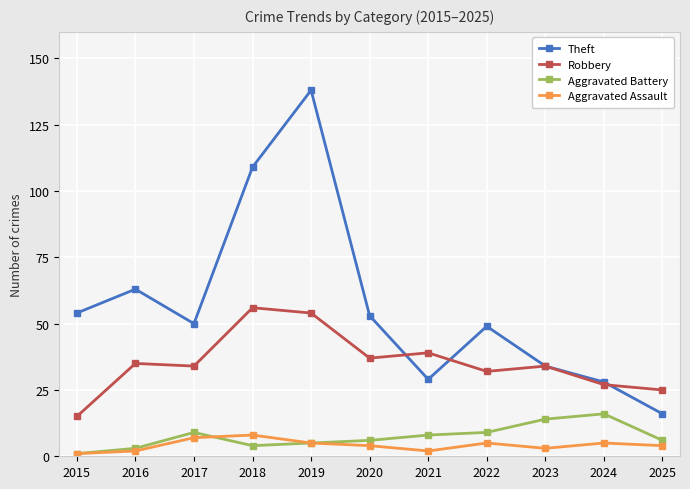

Which series changed the most between 2024 and 2025?

Theft